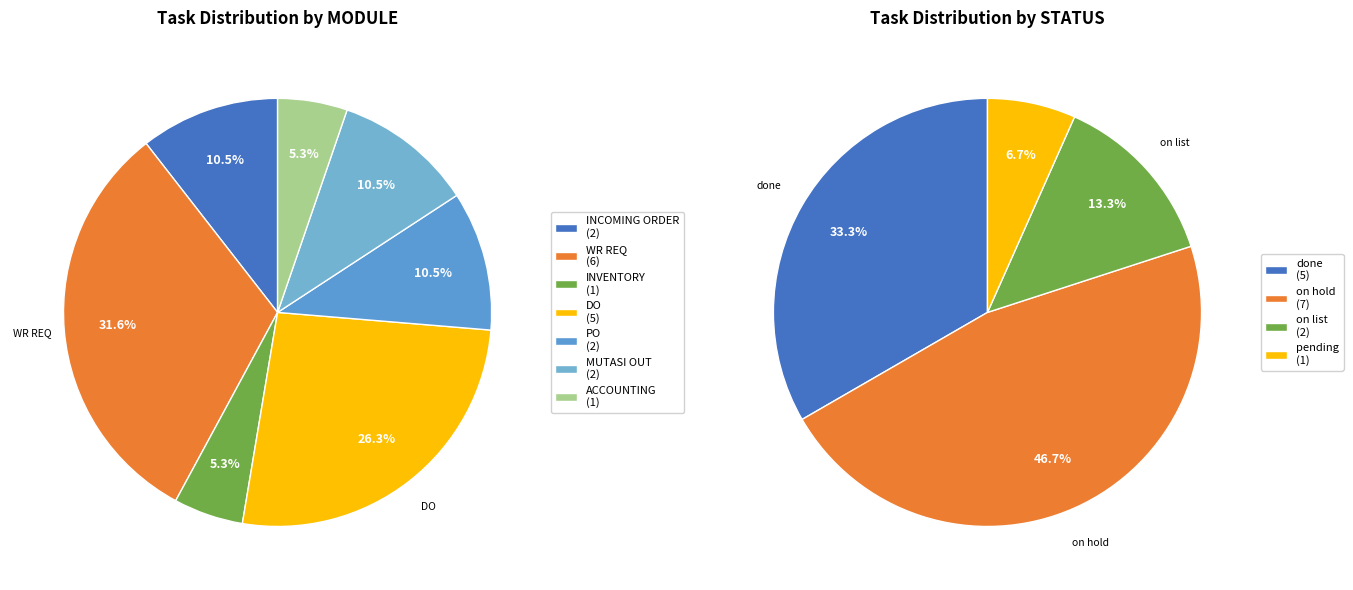

True or false: MUTASI OUT accounts for 25% of the total.

False